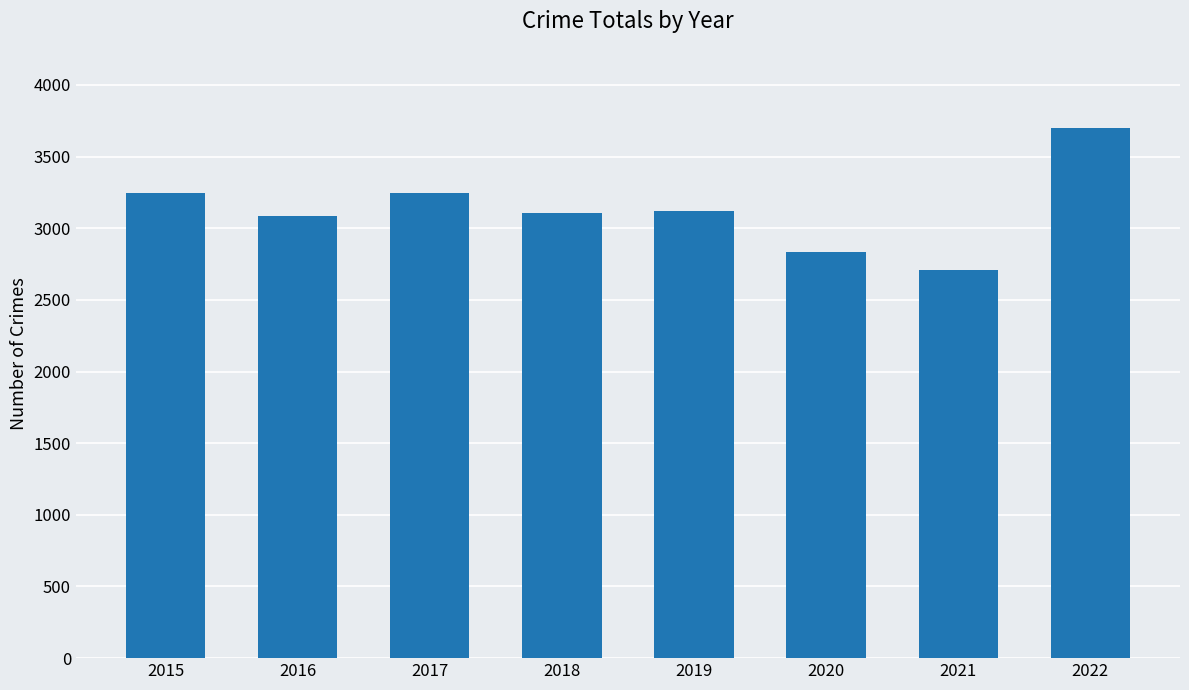

What is the value of the 7th bar from the left?

2710